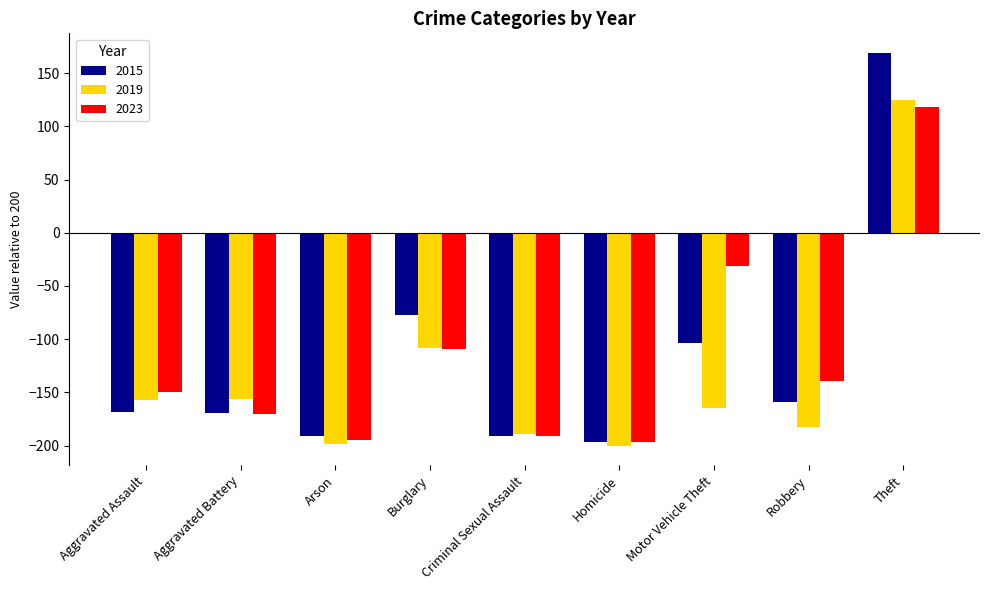

What is the minimum value for 2015?

-197